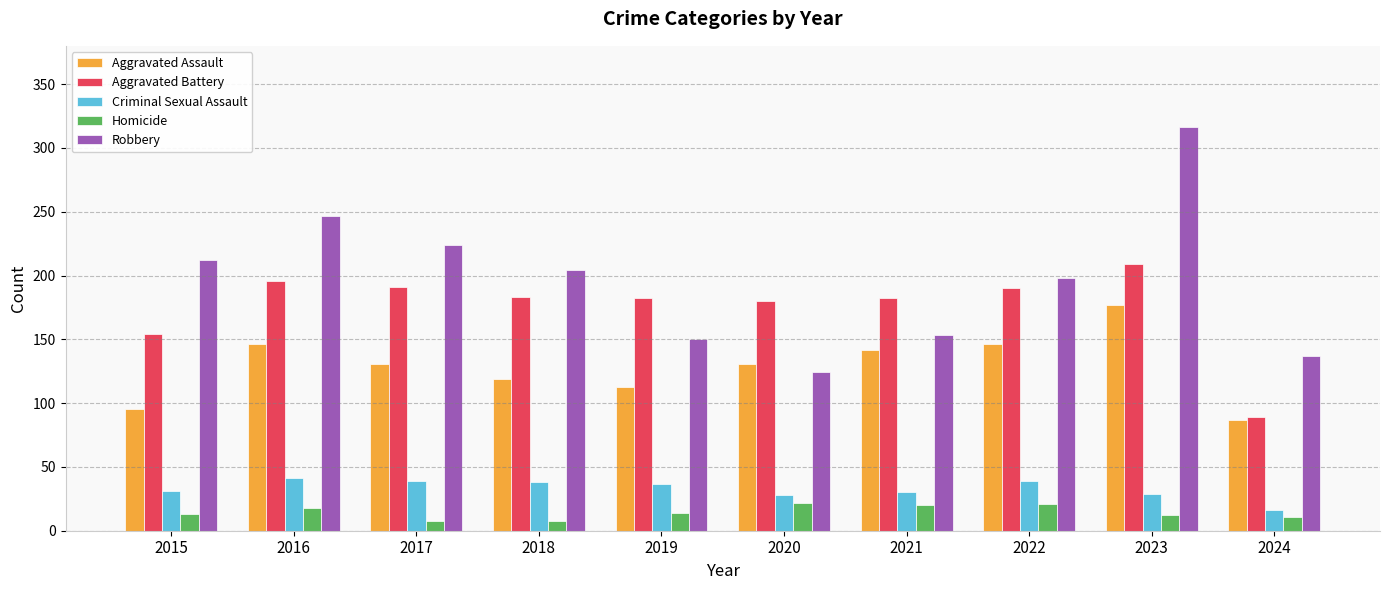

Are the bars horizontal?

No